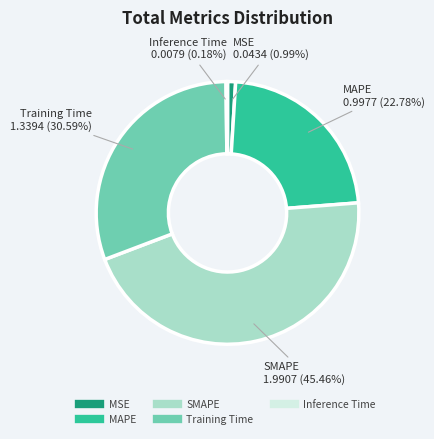

Which has a higher value, SMAPE or MSE?

SMAPE